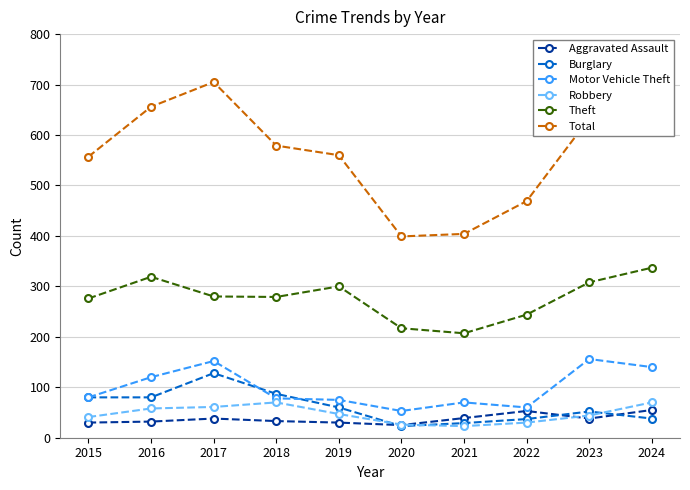

Is the value of Robbery at 2020 greater than the value of Theft at 2023?

No